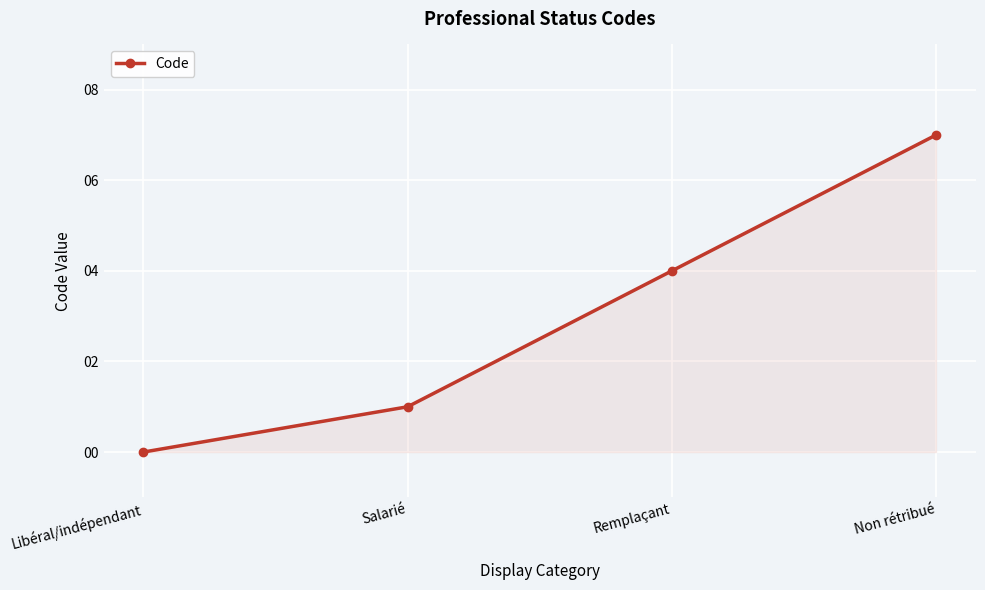

True or false: the data has more than 1 interior local peaks.

False